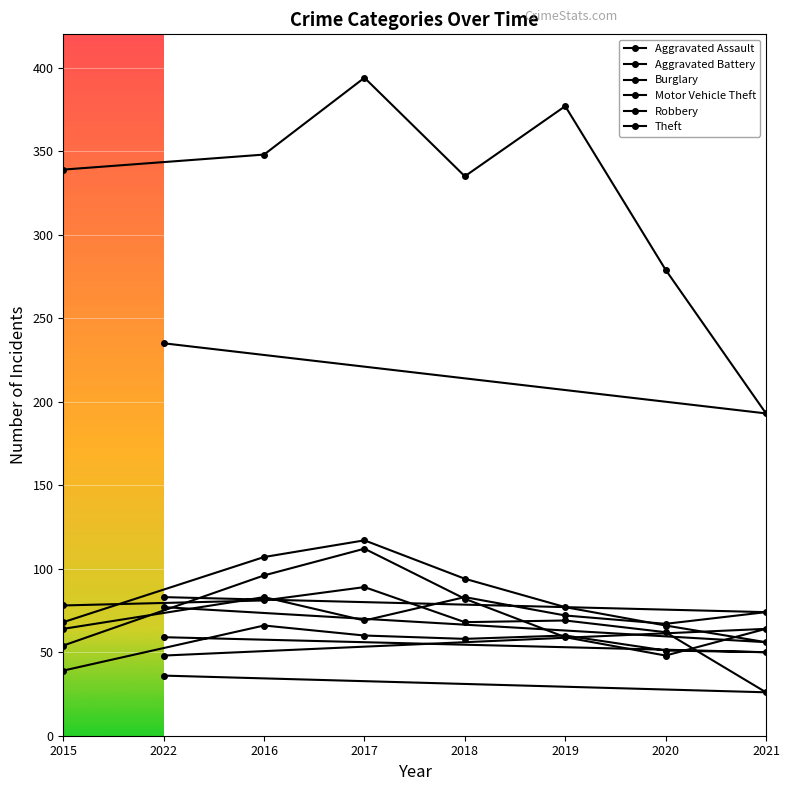

At how many categories does at least one series exceed 205?

7